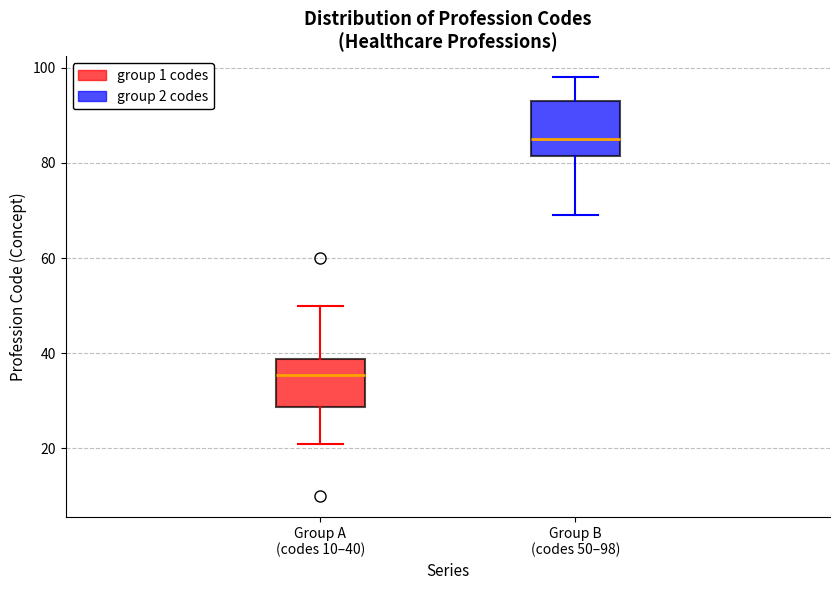

Where is the lower edge of the box for Group B (codes 50–98) on the y-axis? The values are not printed on the chart, so give them approximately, as read against the axis.

82